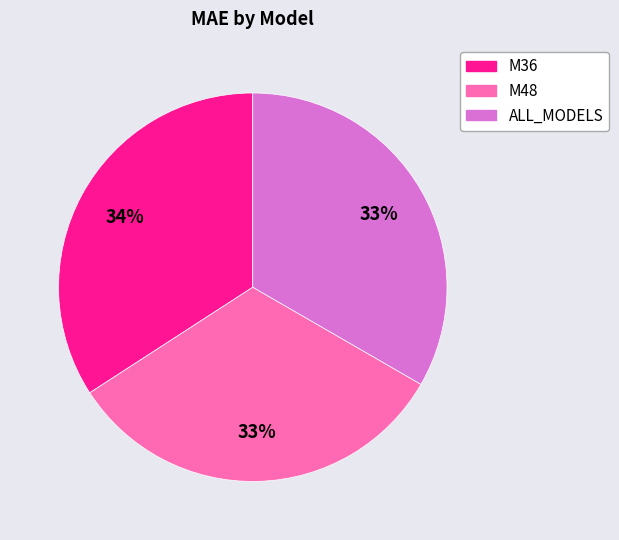

The ALL_MODELS slice represents 39% of the pie. True or false?

False